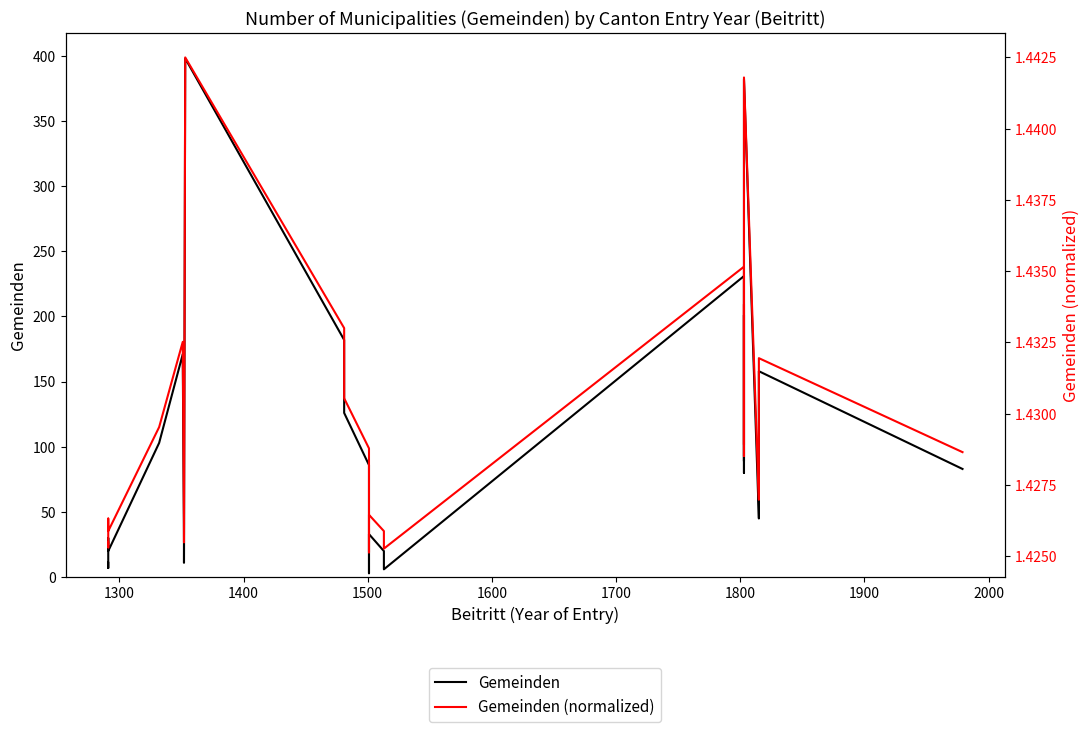

How many lines are shown in the chart?

2